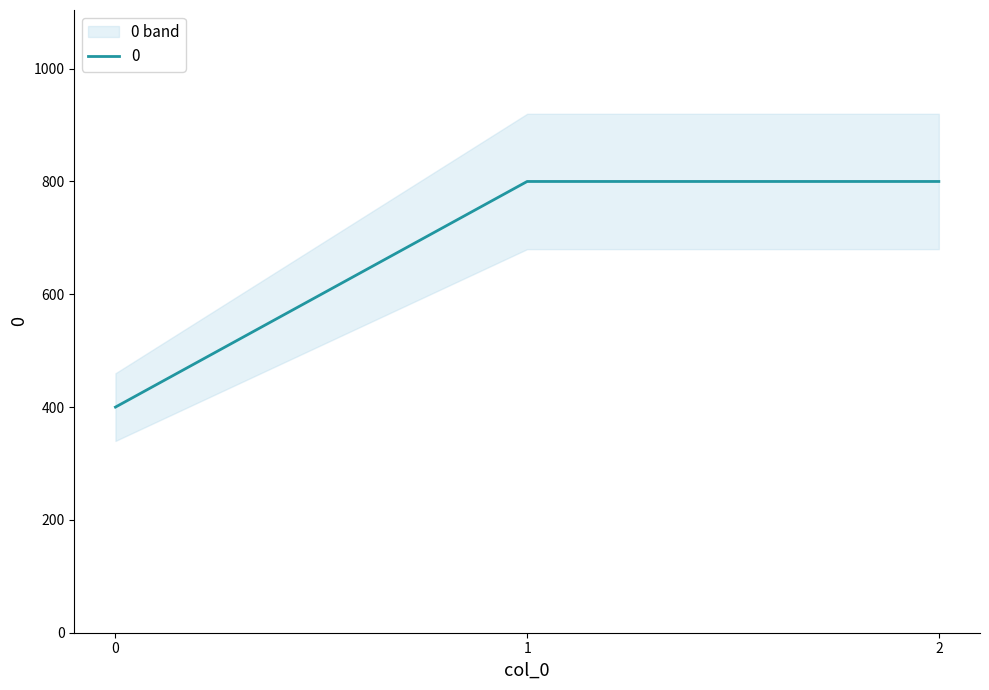

How many values are below 800?

1